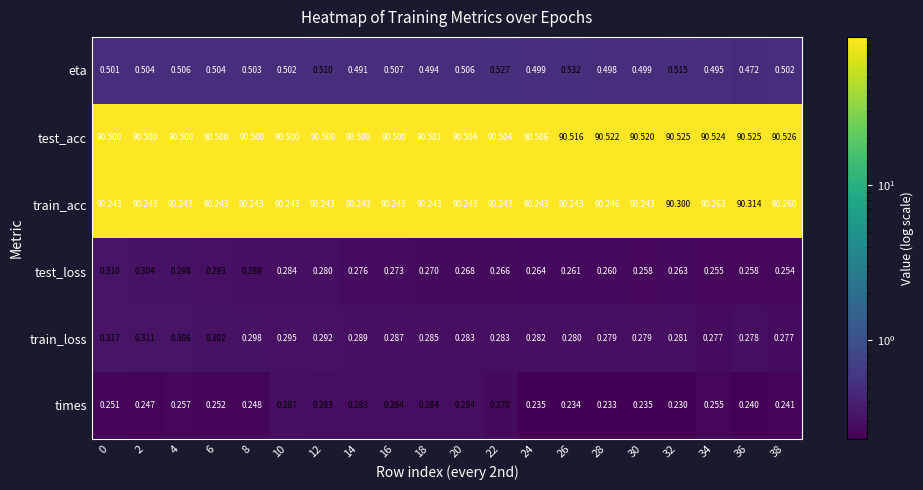

How many series are shown in this chart?

6